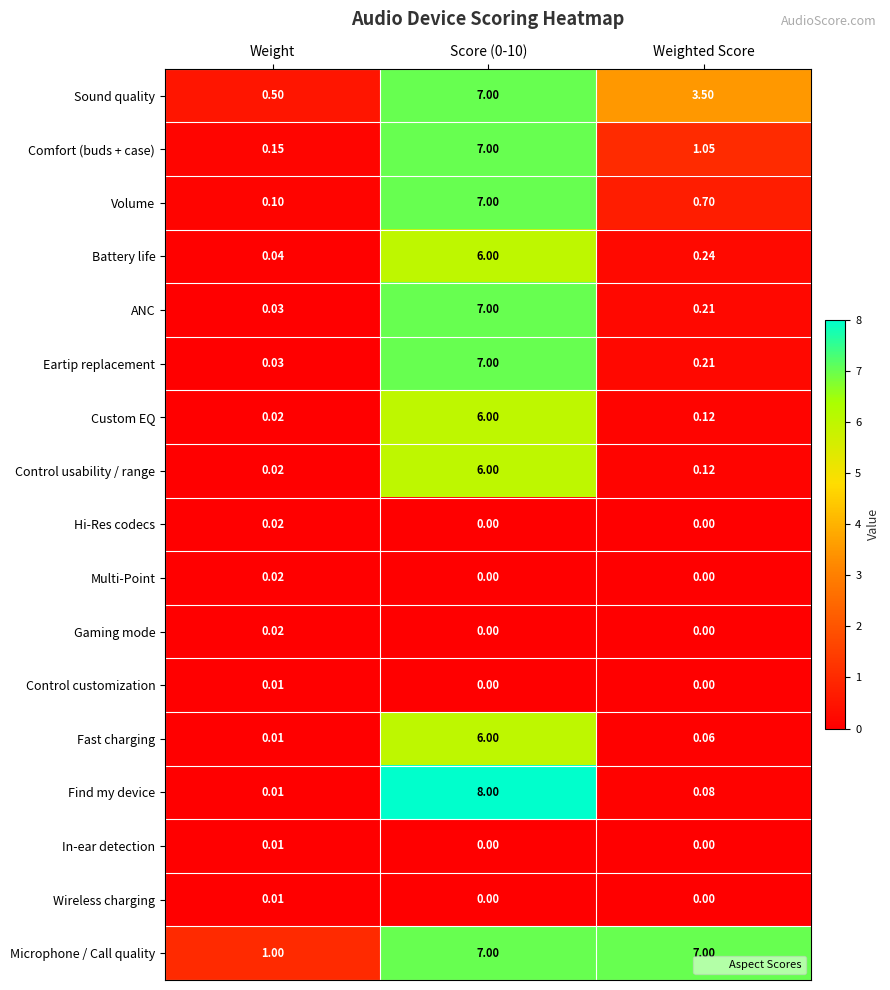

What is the maximum value shown in the chart?

8.0